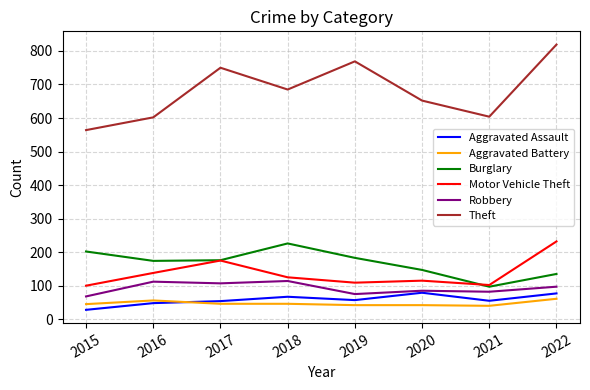

Which series has the largest total across all categories?

Theft